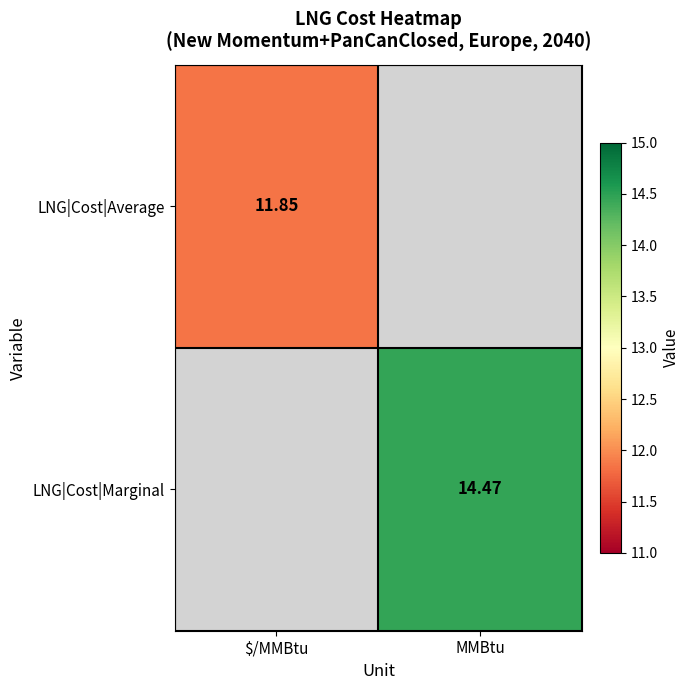

What is the highest value of the LNG|Cost|Average series?

11.8